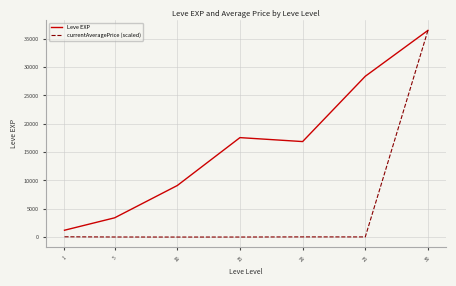

The value of Leve EXP at 10 is 5251.7. True or false?

False